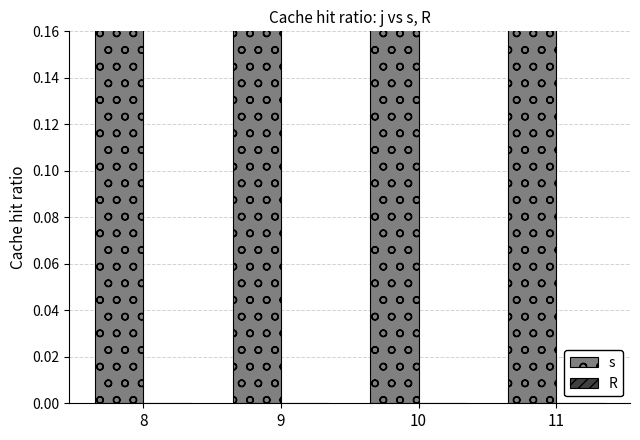

At which category is the sum across all series the highest?

11